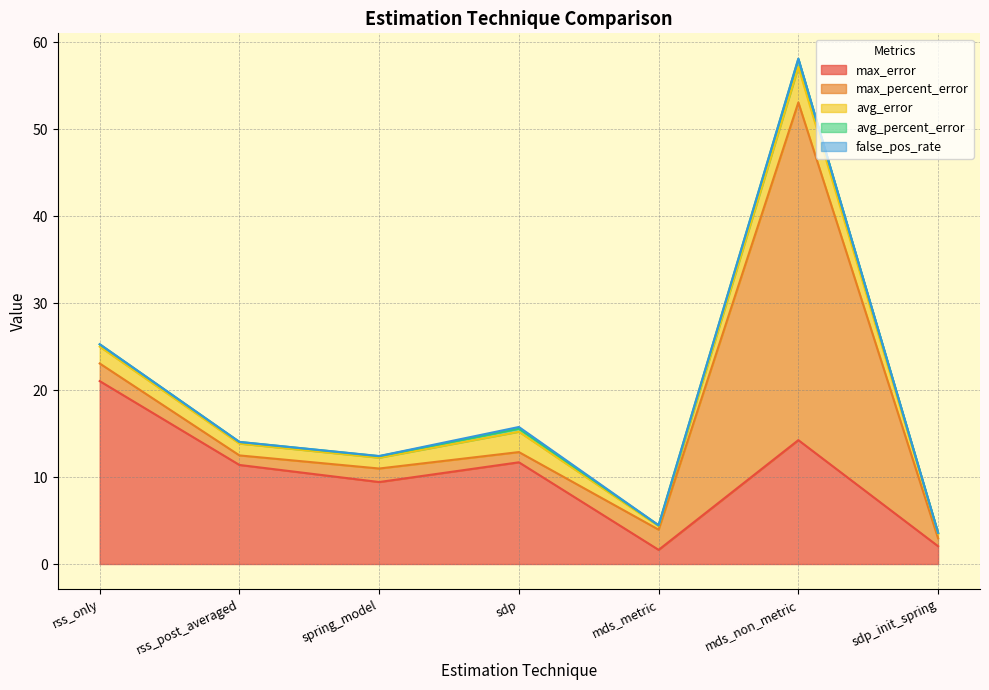

What is the value of the avg_percent_error point at the 7th from the left?

0.1